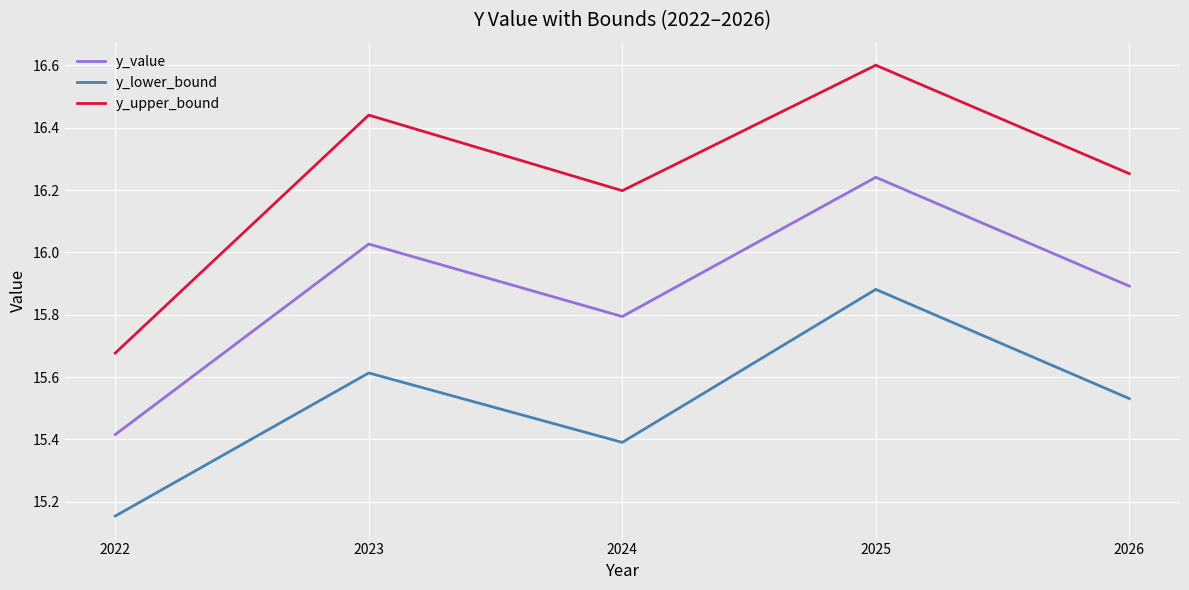

Rank the categories by y_lower_bound value from highest to lowest.

2025, 2023, 2026, 2024, 2022